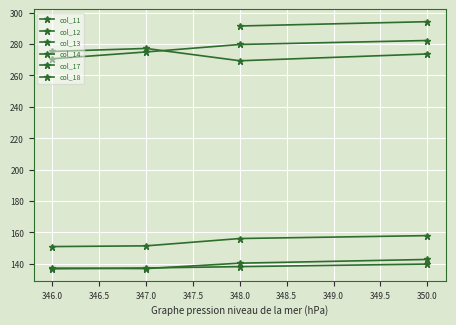

What is the lowest value of the col_17 series?

150.9